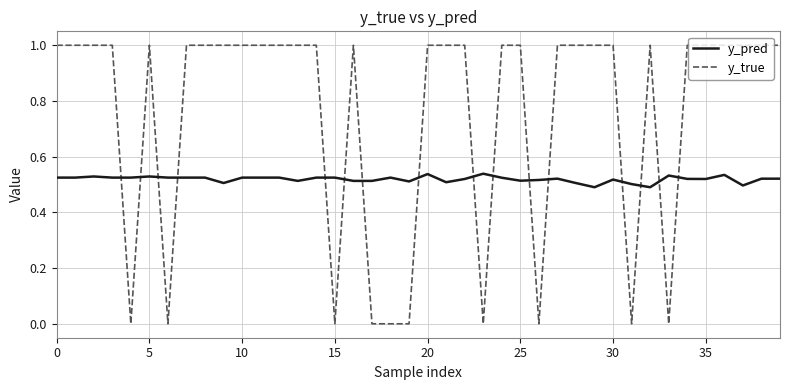

List the series in order of their peak value, highest first.

y_true, y_pred